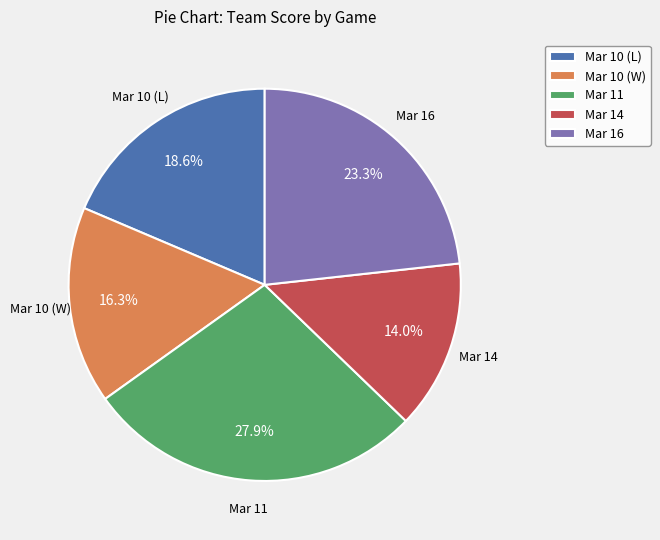

Rank the categories by value from lowest to highest.

Mar 14, Mar 10 (W), Mar 10 (L), Mar 16, Mar 11